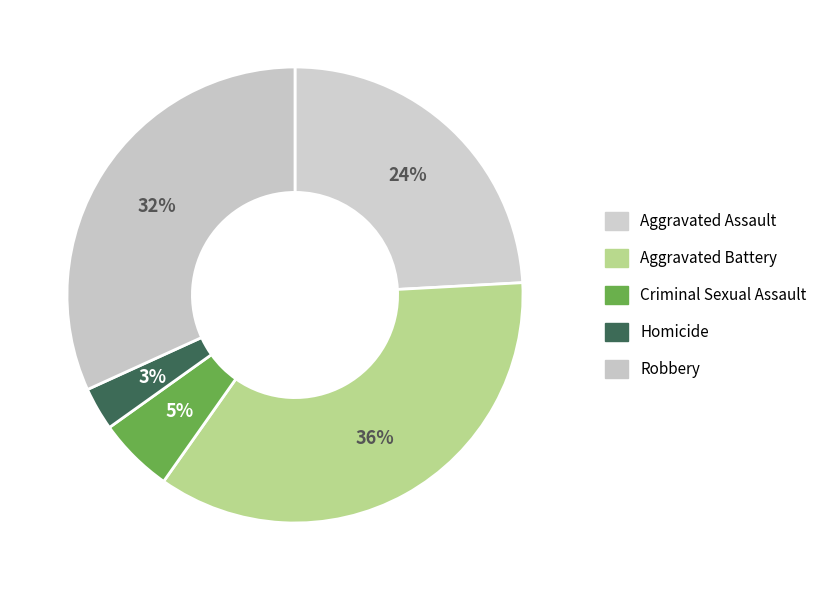

Does Aggravated Battery represent more than half of the total?

No